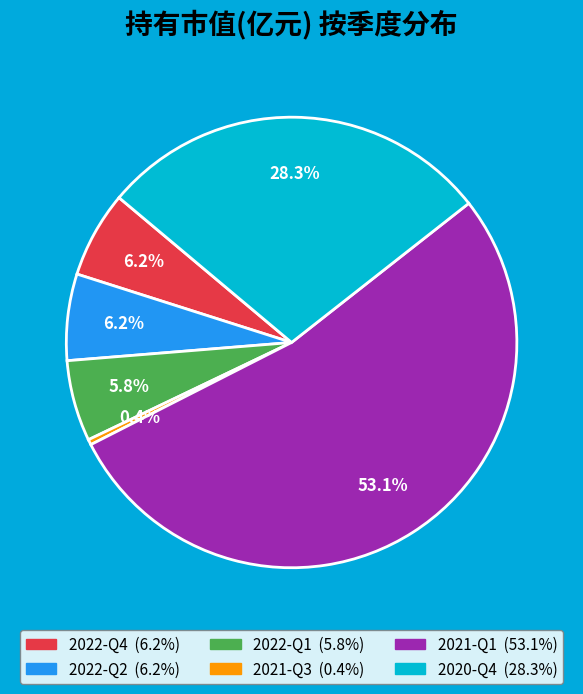

The 2020-Q4 slice represents 28% of the pie. True or false?

True